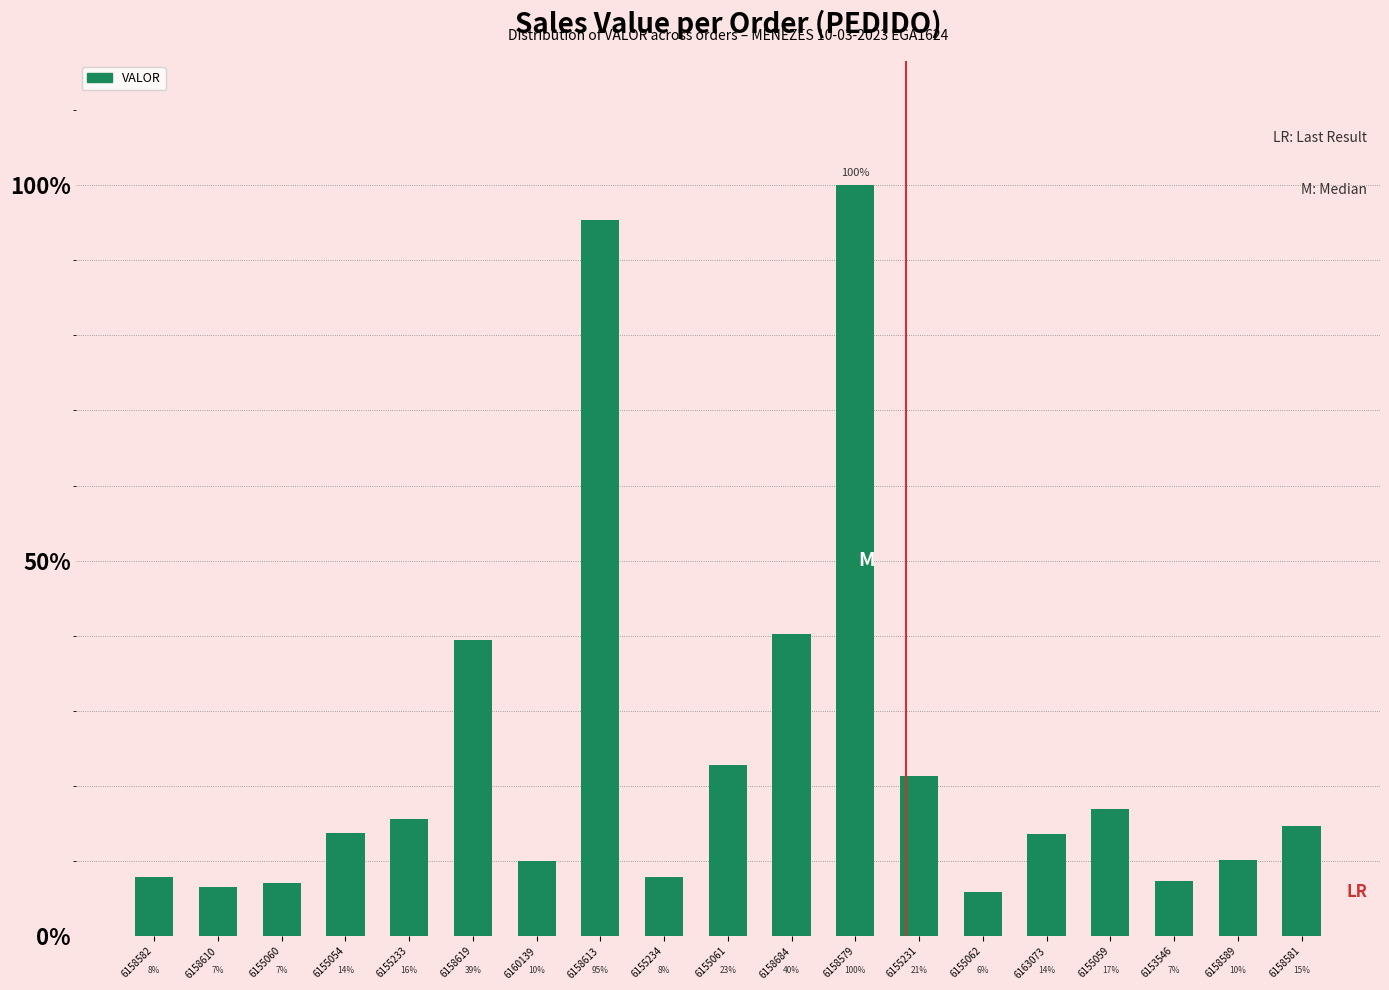

Are the bars horizontal?

No